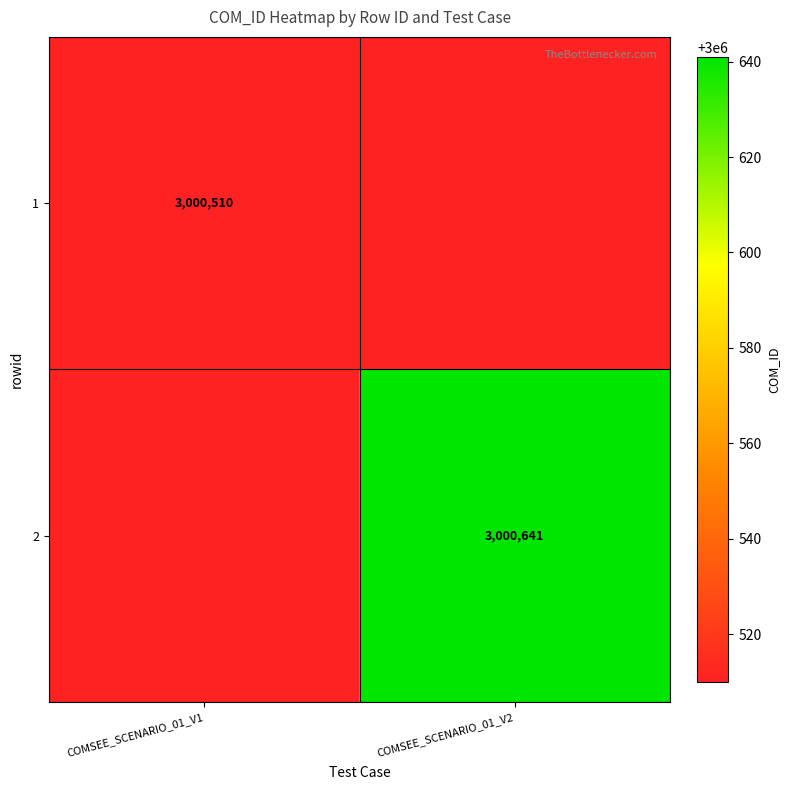

Is it true that 2 equals 4819842.7 at COMSEE_SCENARIO_01_V2?

False